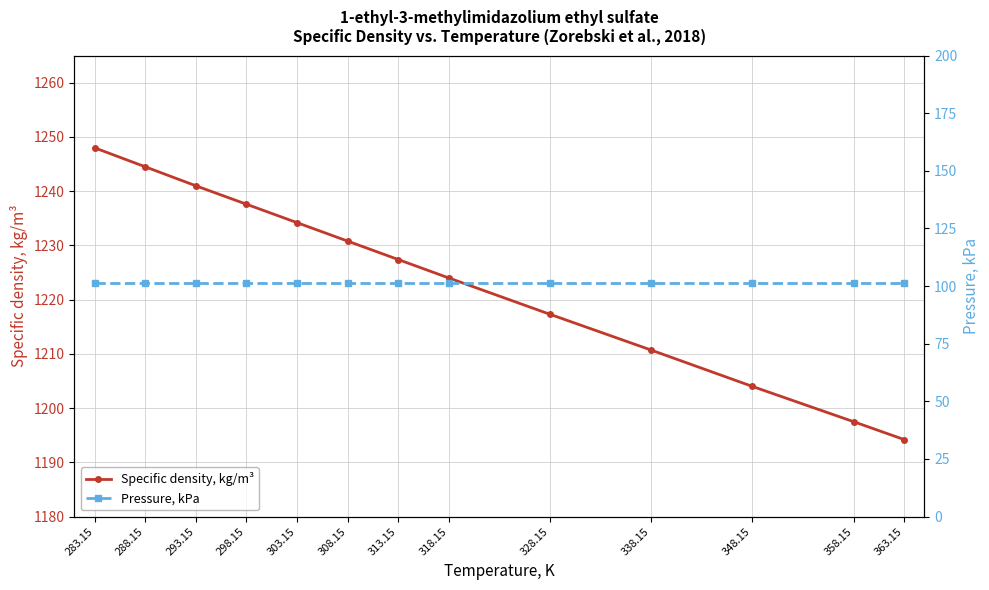

Reading right to left, list all the values displayed in this chart.

Specific density, kg/m³: 1194.2	1197.5	1204.0	1210.7	1217.3	1224.0	1227.4	1230.8	1234.2	1237.6	1241.0	1244.5	1248.0
Pressure, kPa: 101.3	101.3	101.3	101.3	101.3	101.3	101.3	101.3	101.3	101.3	101.3	101.3	101.3